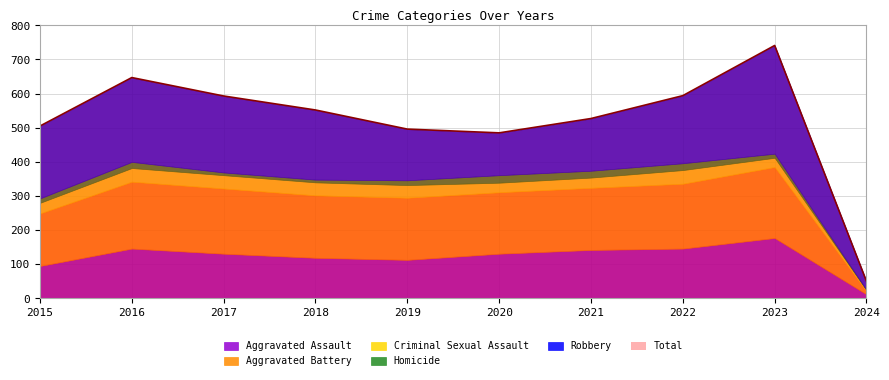

True or false: Aggravated Battery has more than 2 interior local peaks.

False